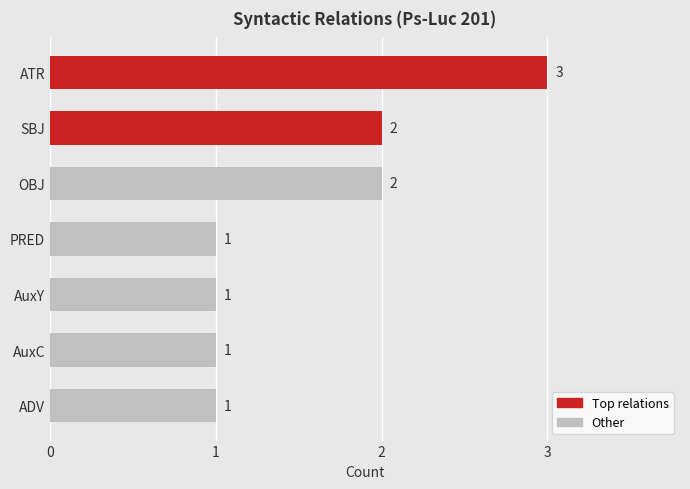

What is the average value?

2